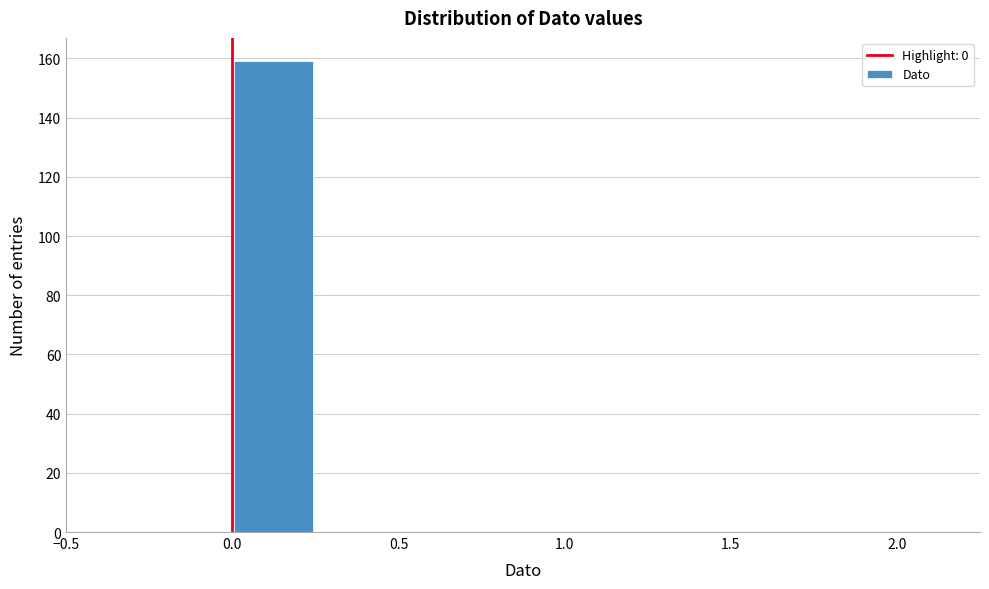

How tall is the bar that spans 0.00 to 0.25 on the x-axis? The values are not printed on the chart, so give them approximately, as read against the axis.

160